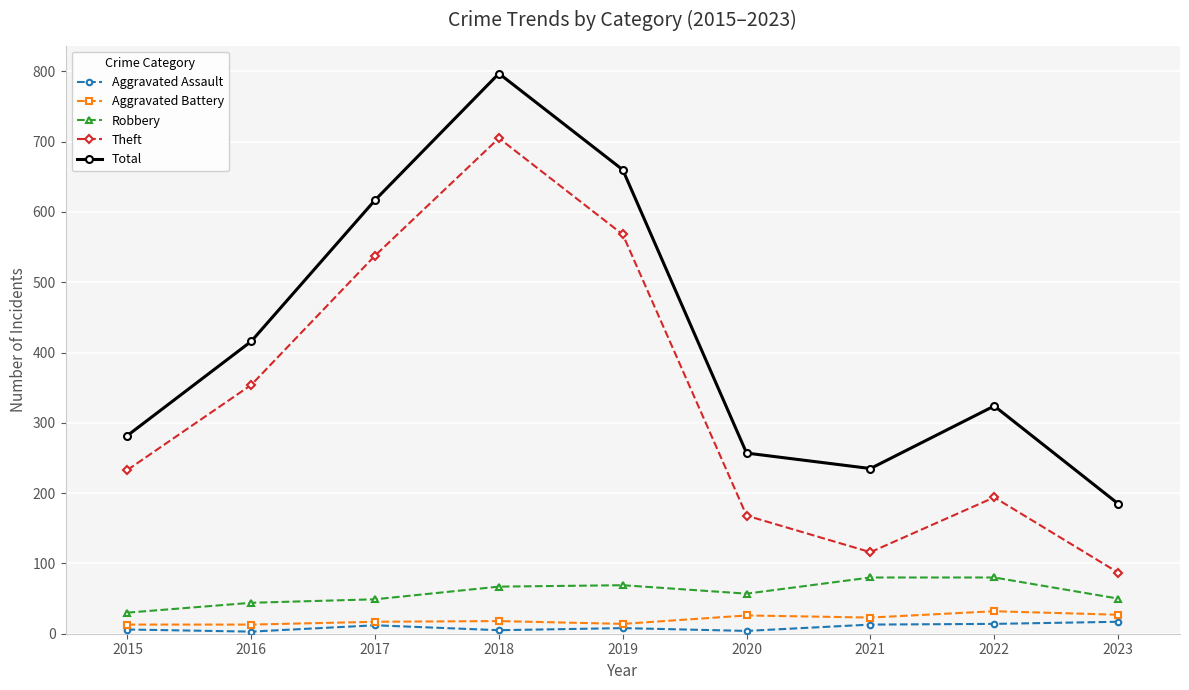

Rank the series by their maximum value, from lowest to highest.

Aggravated Assault, Aggravated Battery, Robbery, Theft, Total